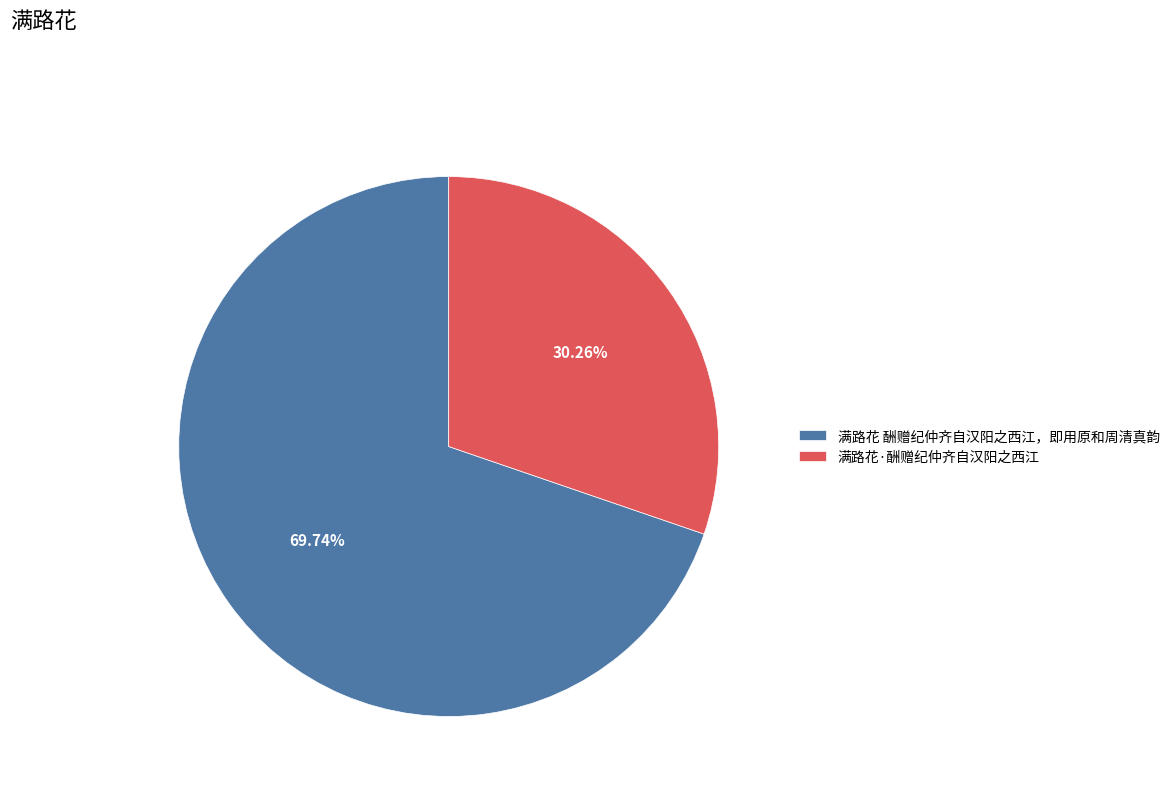

Rank the categories by value from highest to lowest.

满路花 酬赠纪仲齐自汉阳之西江，即用原和周清真韵, 满路花·酬赠纪仲齐自汉阳之西江